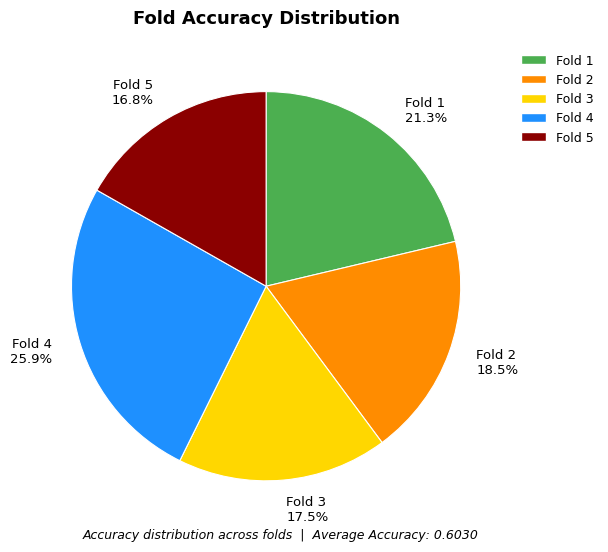

Count the number of slices in the pie.

5